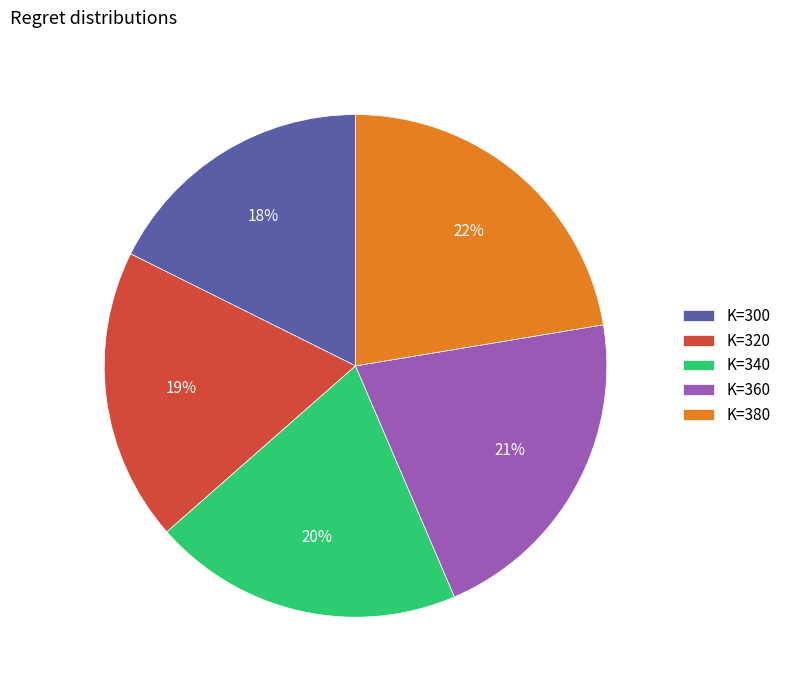

To the nearest percent, what is the combined percentage of K=340 and K=360?

41%